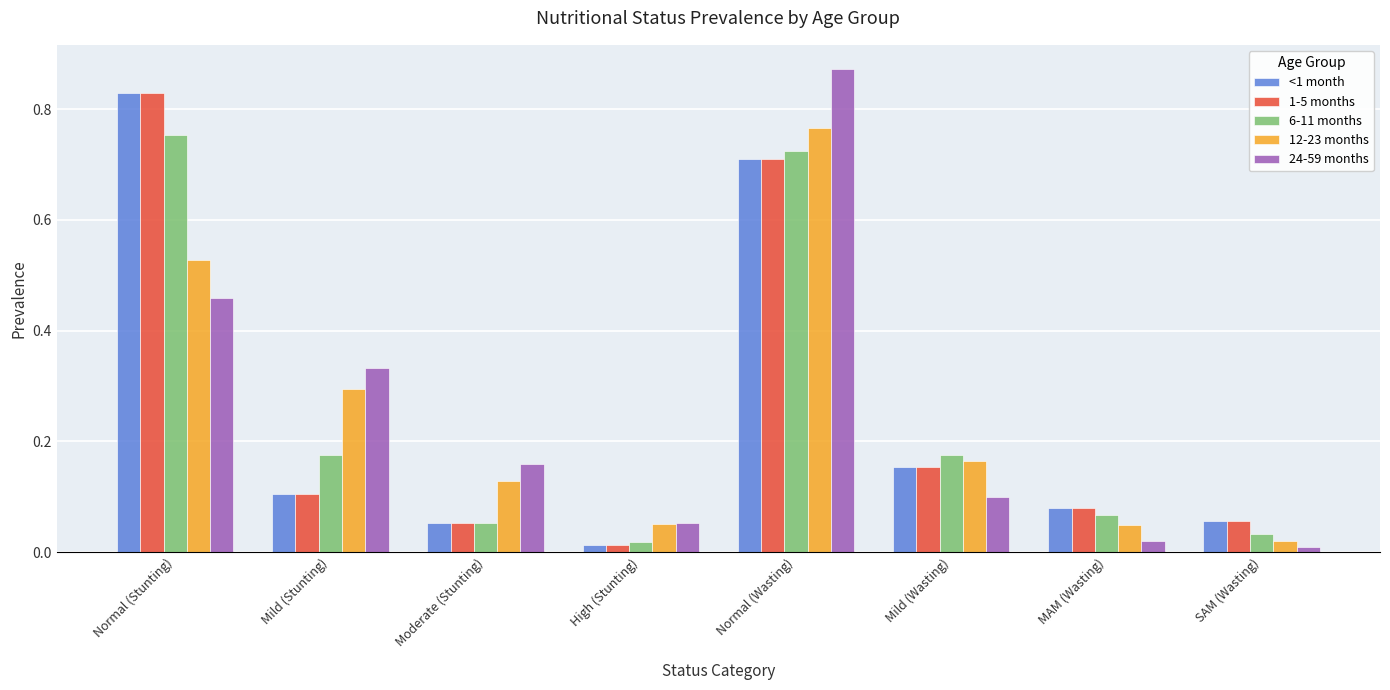

At which category is the sum across all series the highest?

Normal (Wasting)